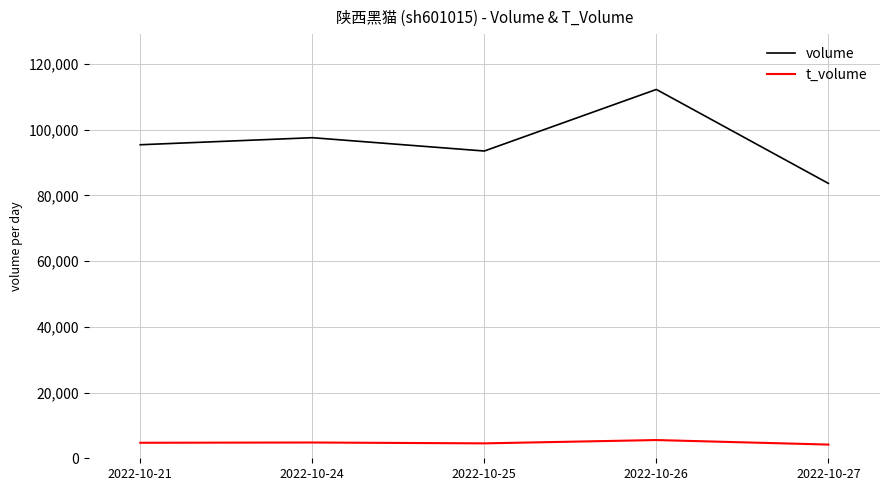

What is the sum of all t_volume values?

23784